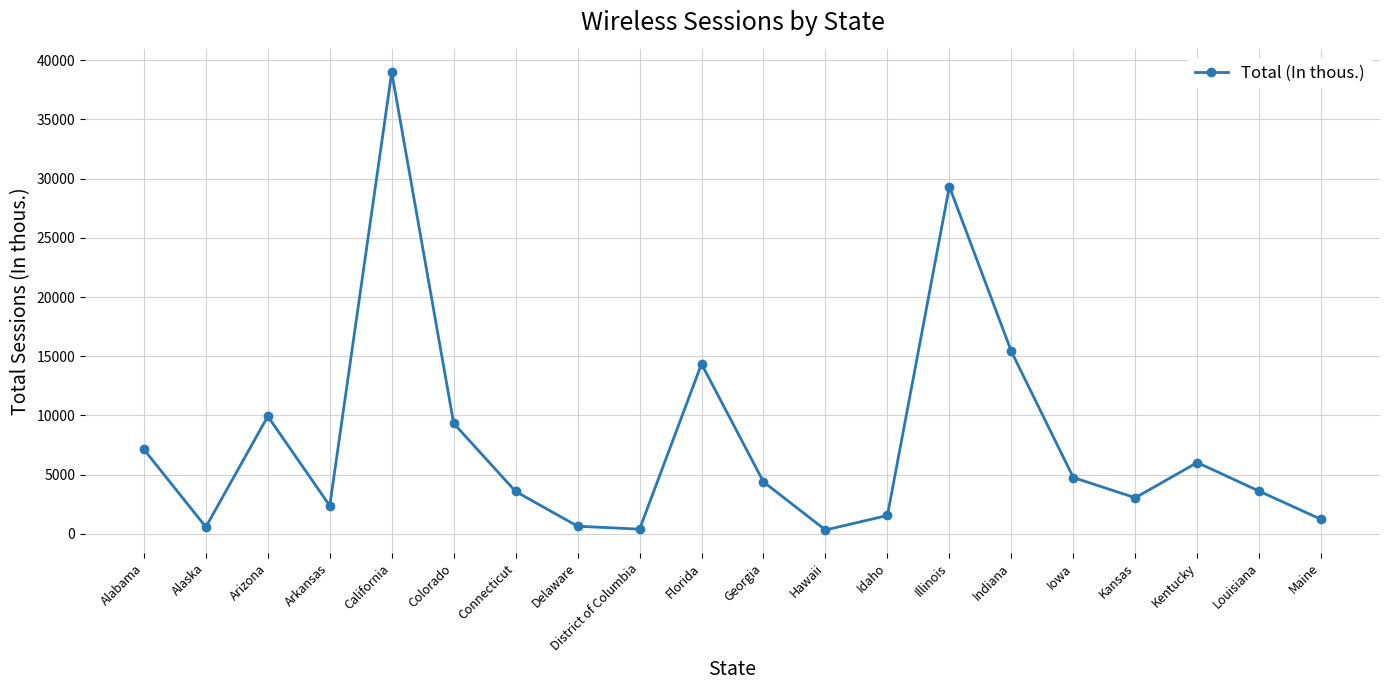

What is the label of the 20th point from the left?

Maine